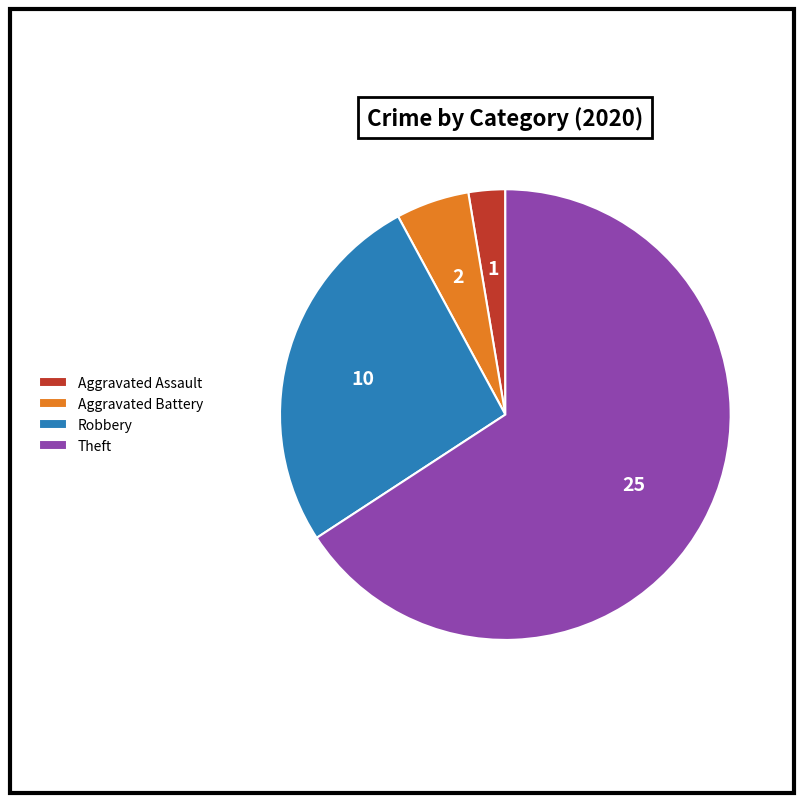

Which slice is the smallest?

Aggravated Assault